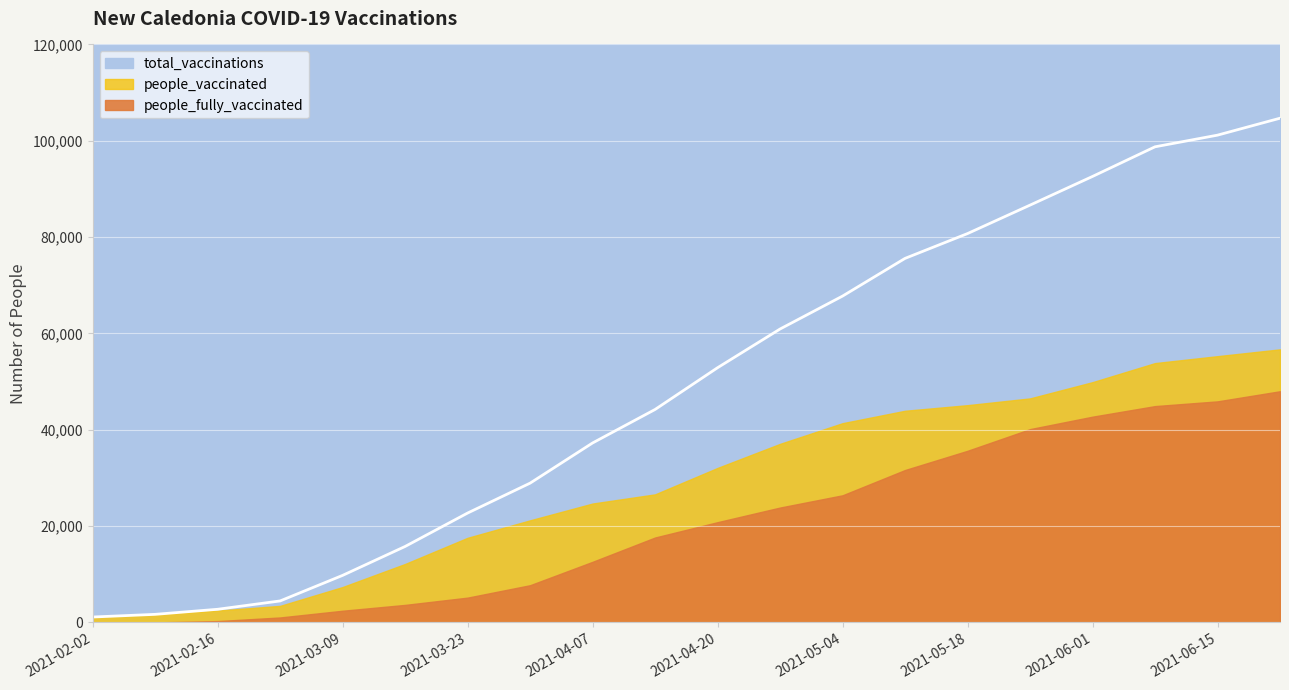

At how many categories does at least one series exceed 40102?

11